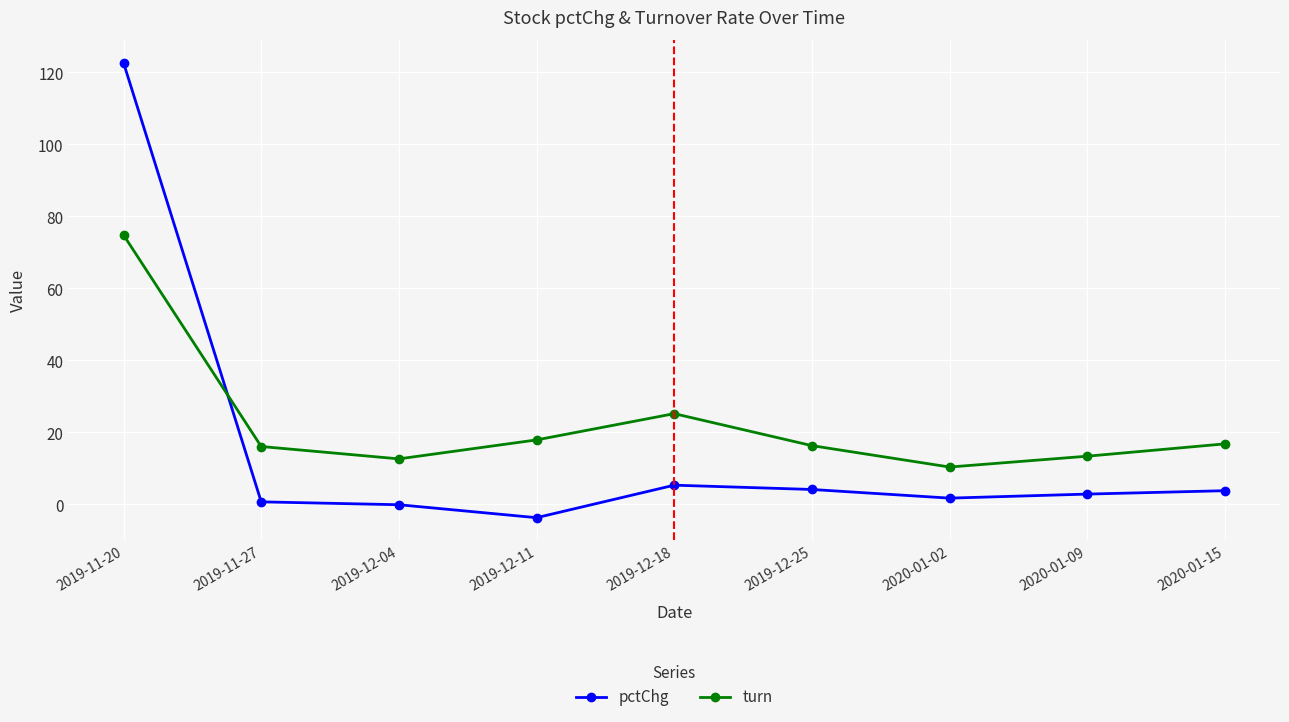

What is the average value of the turn series?

22.6